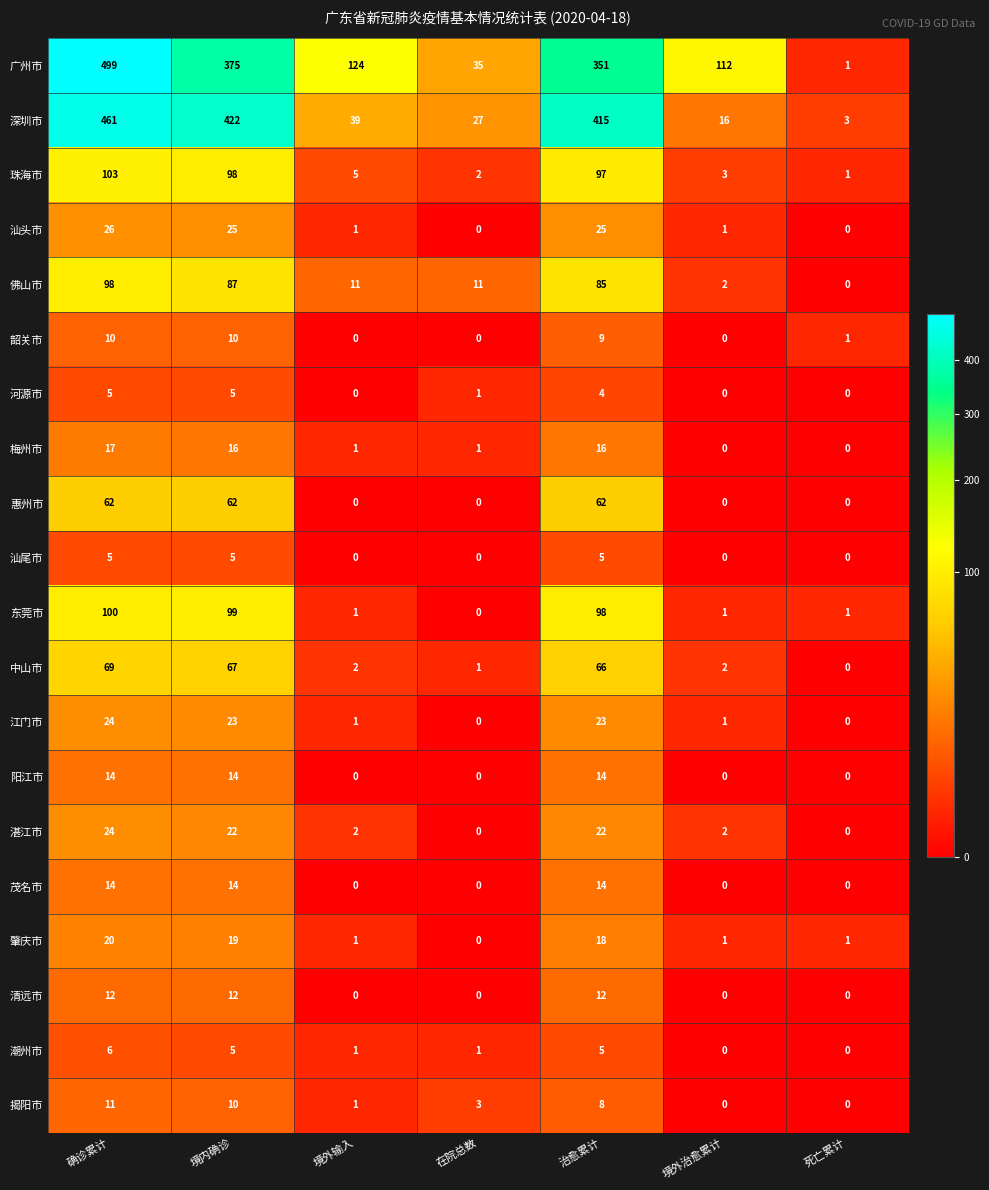

Rank the categories by 深圳市 value from lowest to highest.

死亡累计, 境外治愈累计, 在院总数, 境外输入, 治愈累计, 境内确诊, 确诊累计